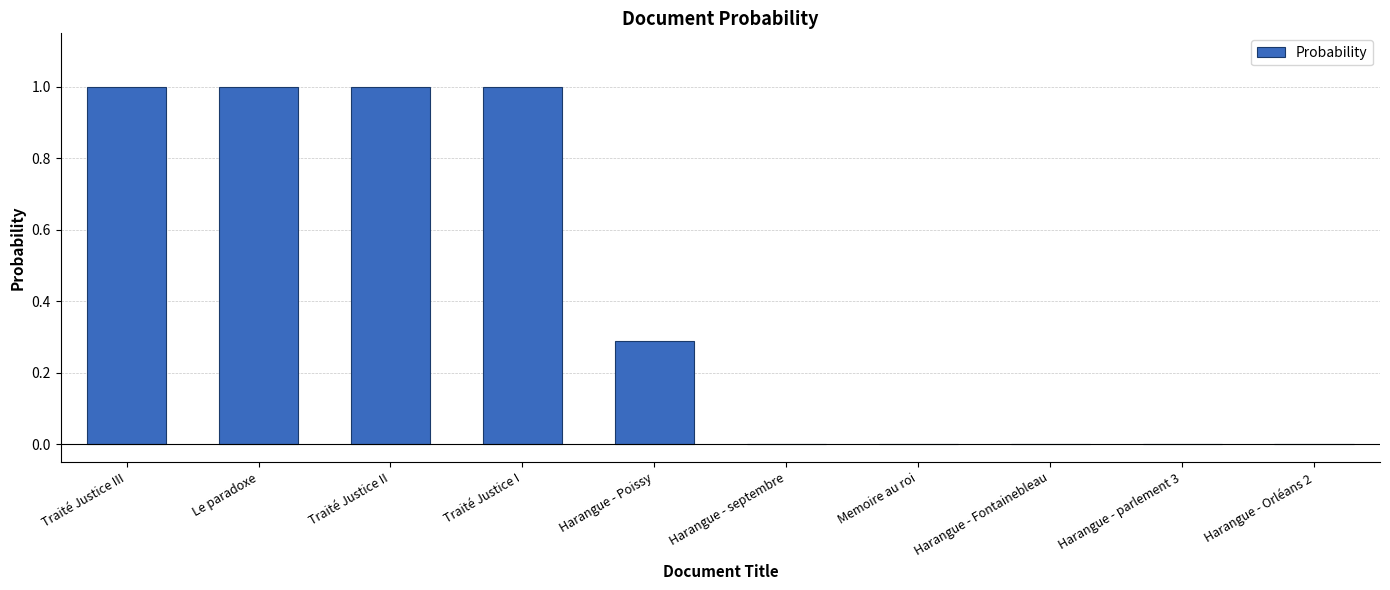

What is the greatest value displayed?

1.0